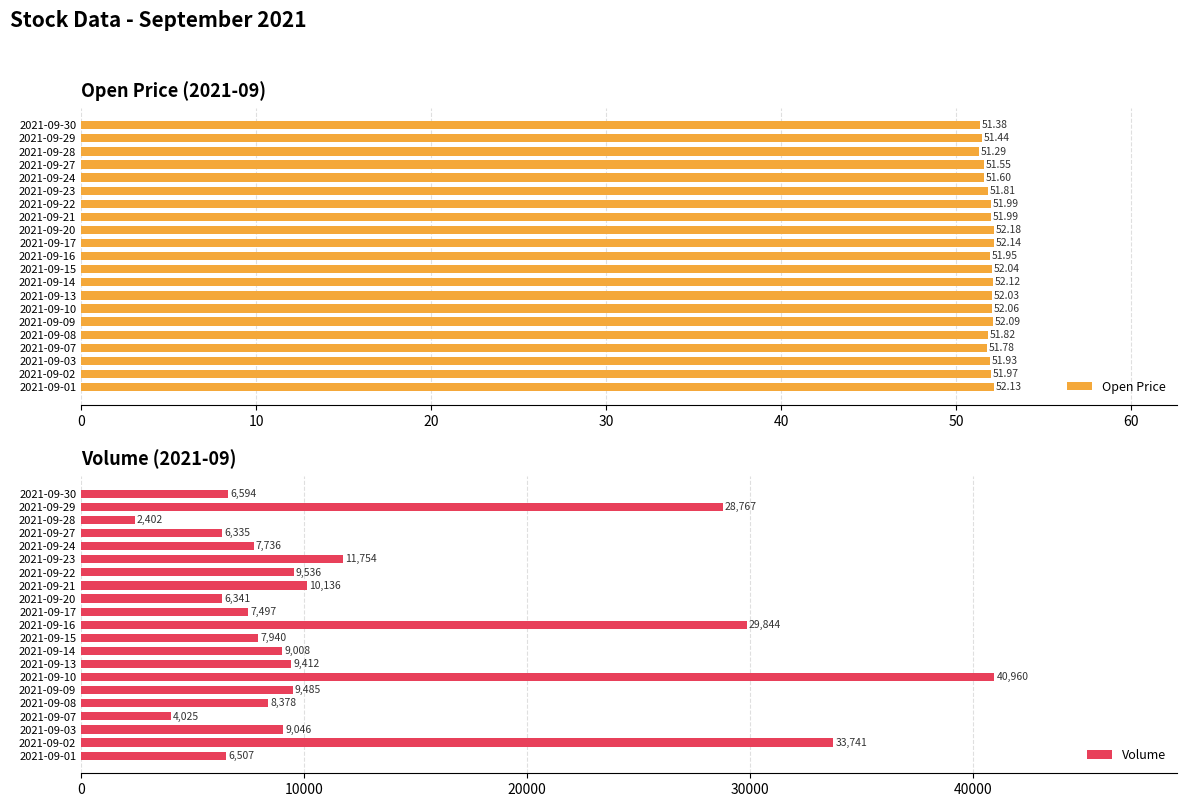

At which label does Volume reach its peak?

2021-09-10